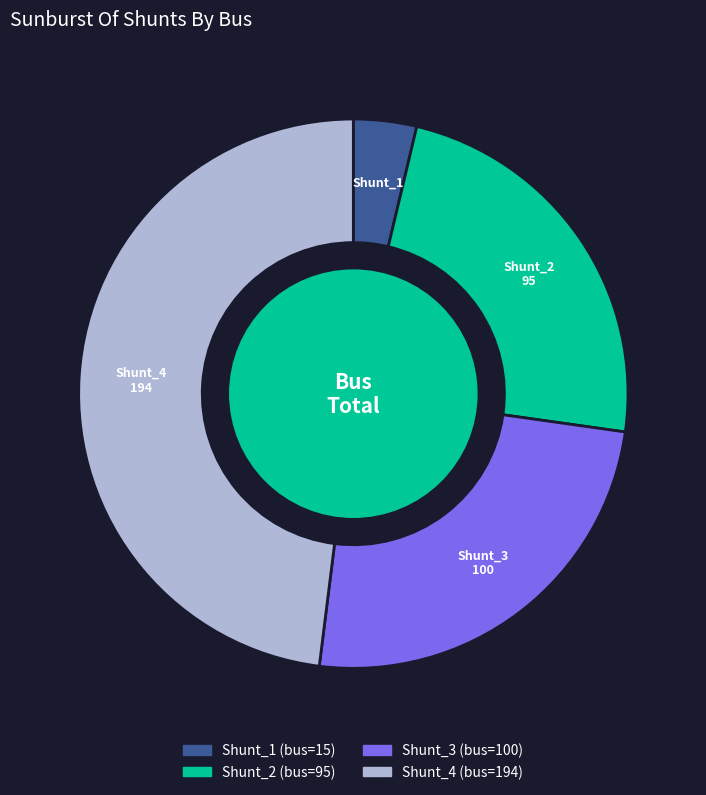

Which has a higher value, Shunt_4 or Shunt_1?

Shunt_4